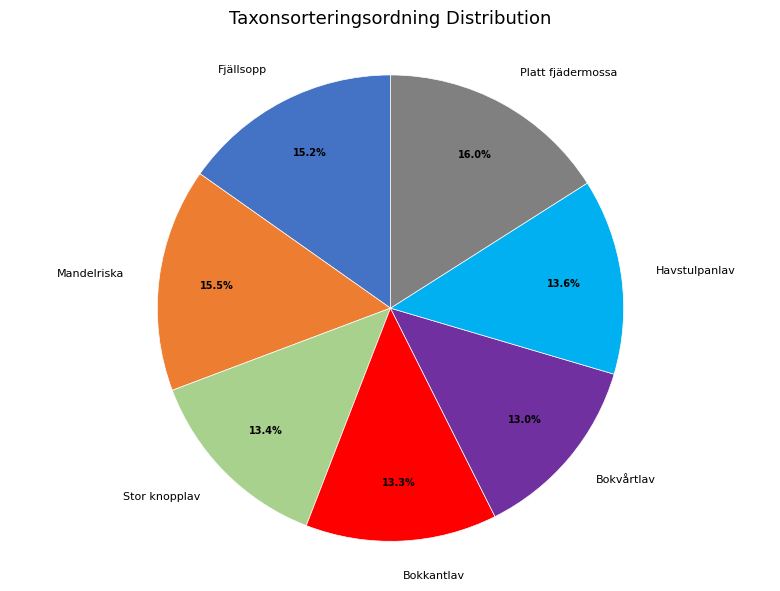

How many slices are in this pie chart?

7